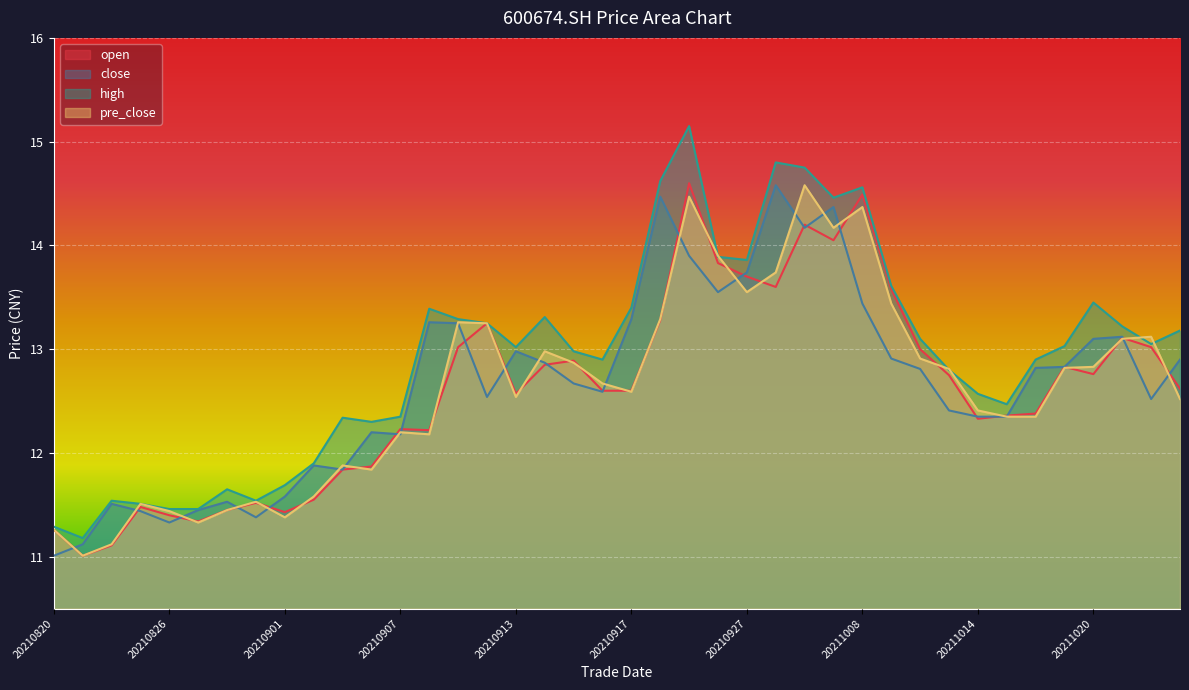

True or false: high has a value of 7.4 at 20210823.

False